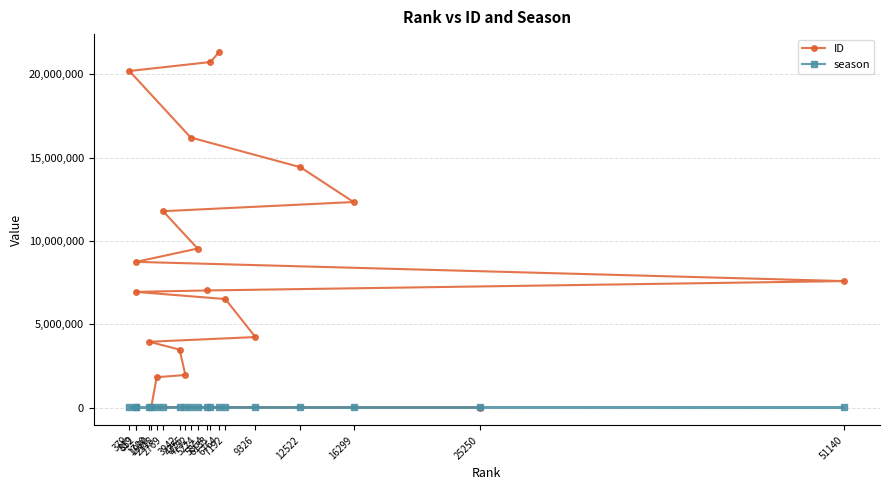

Reading left to right, extract all data points from this chart.

ID: 20	22497	1820342	1951758	3477306	3946814	4229136	6510348	6940556	7025661	7587898	8741713	9541747	11783968	12333251	14424176	16206490	20199374	20737010	21345373
season: 4203	6828	6717	6303	6374	6879	5488	5851	7171	6091	2914	7163	6165	6606	4798	5186	6238	7340	6059	5968